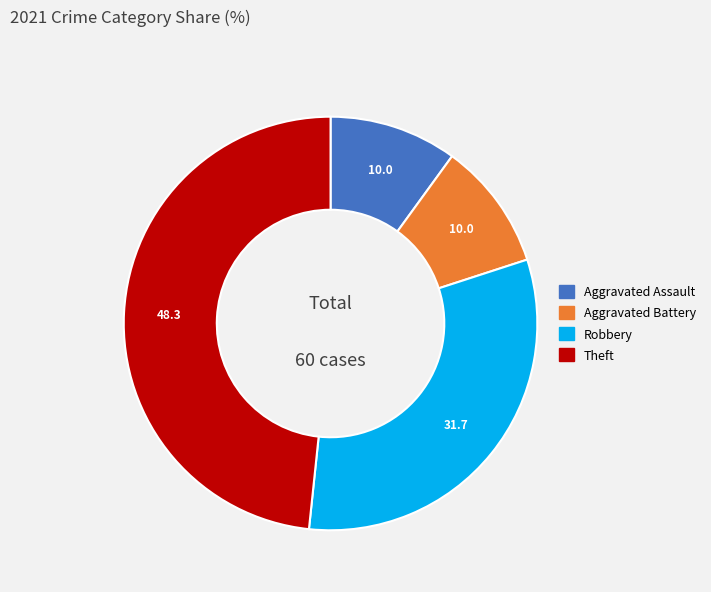

Does any single category account for the majority?

No